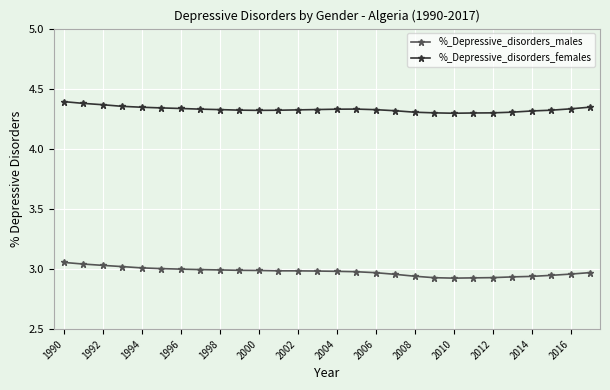

True or false: %_Depressive_disorders_females and %_Depressive_disorders_males cross at least once.

False